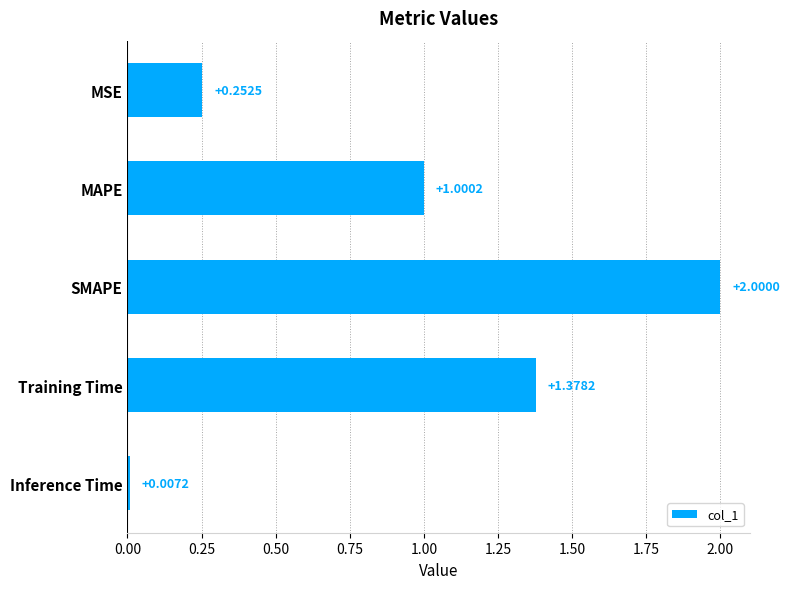

What is the difference between the values at Inference Time and MAPE?

1.0